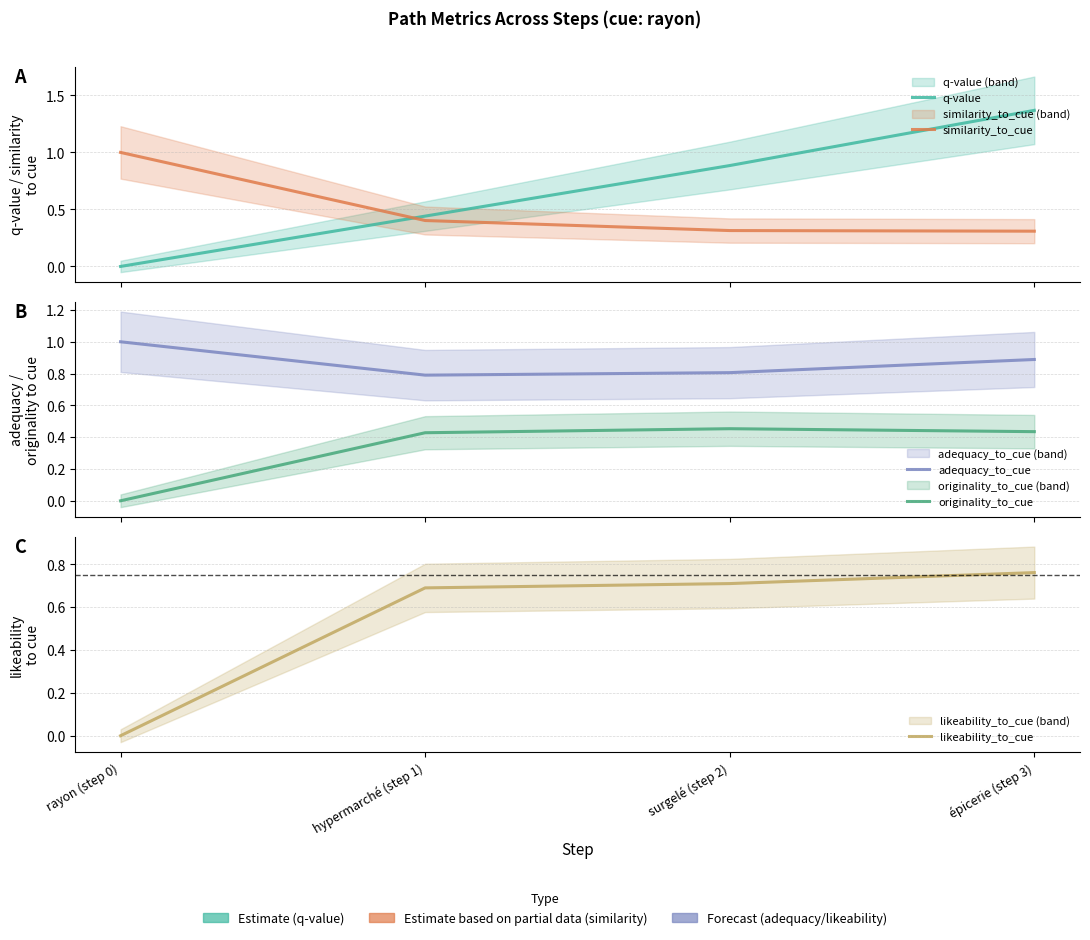

Between rayon (step 0) and hypermarché (step 1), which series saw the biggest shift?

likeability_to_cue